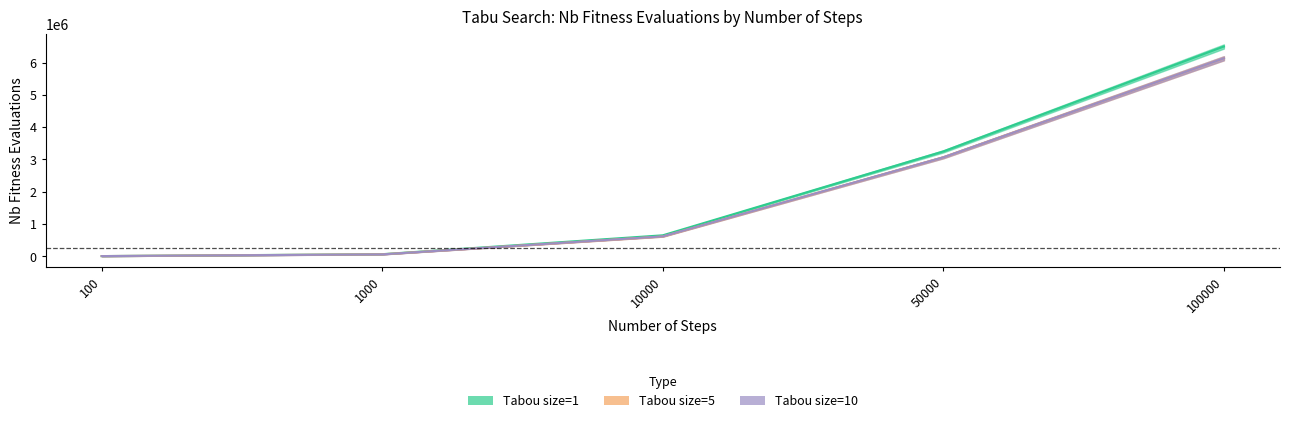

Is it true that Tabou size=10 equals 198452.3 at 10000?

False